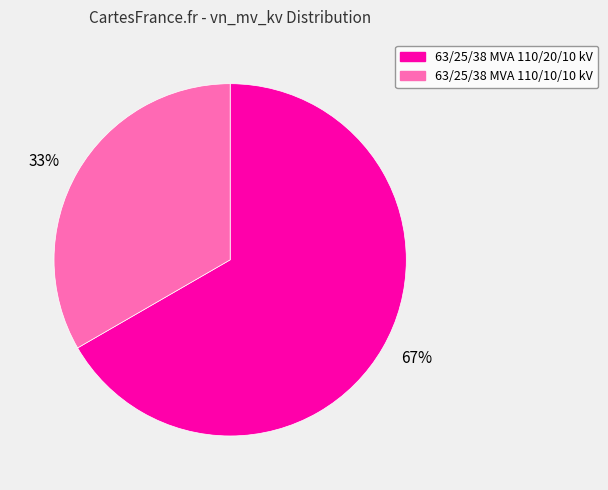

Is the sum of 67% and 33% greater than half?

Yes